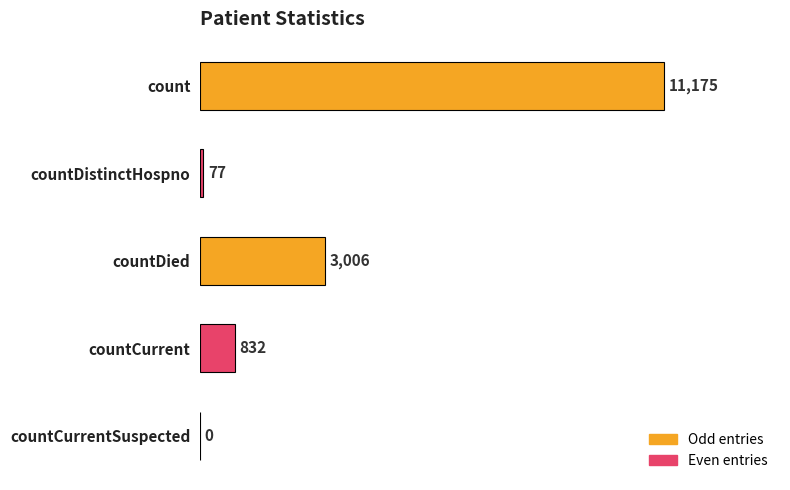

Reading top to bottom, extract all data points from this chart.

count=11175	countDistinctHospno=77	countDied=3006	countCurrent=832	countCurrentSuspected=0